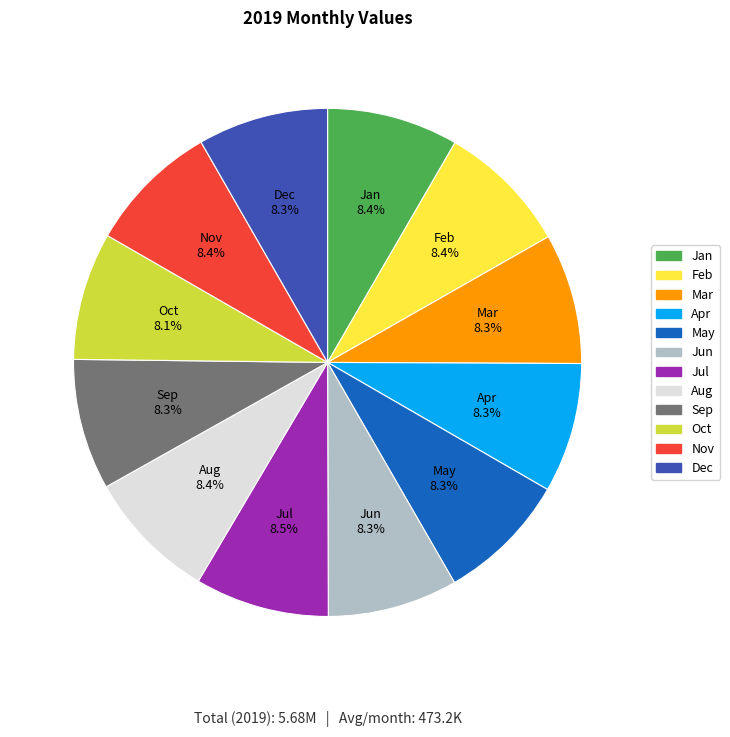

True or false: Sep accounts for 1% of the total.

False